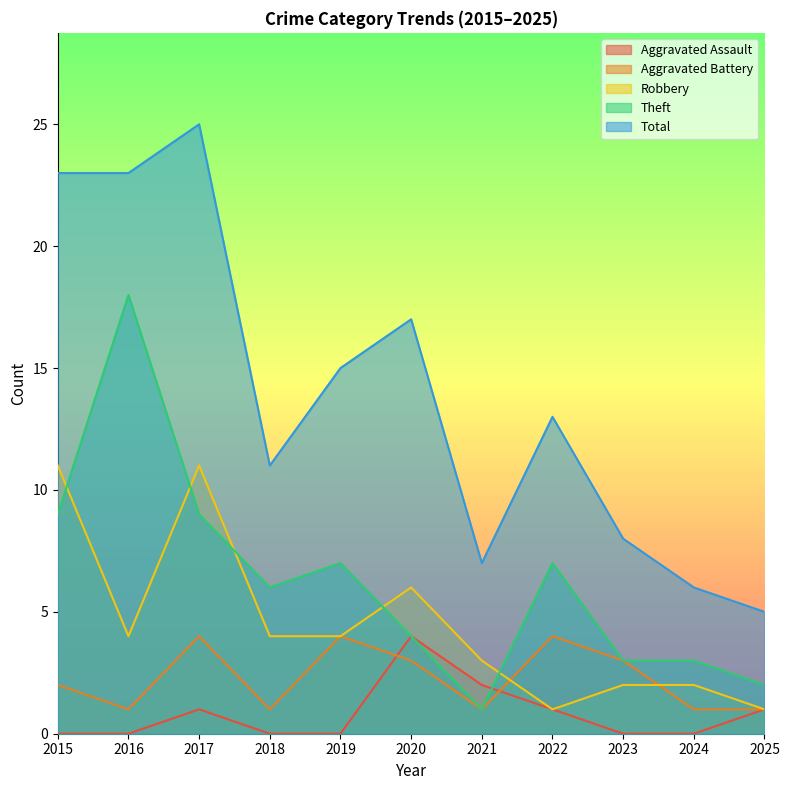

How many lines are shown in the chart?

5